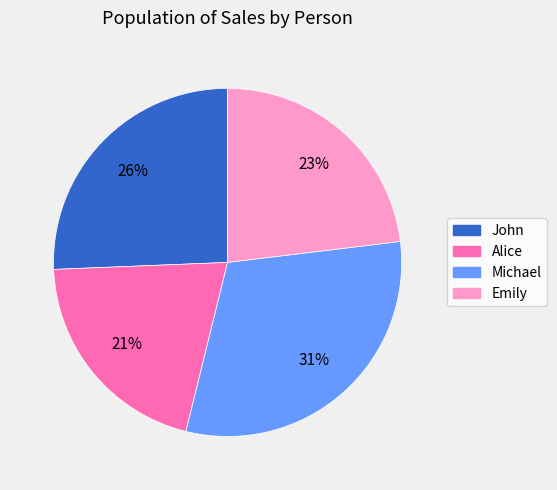

To the nearest percent, what is the average slice percentage?

25%